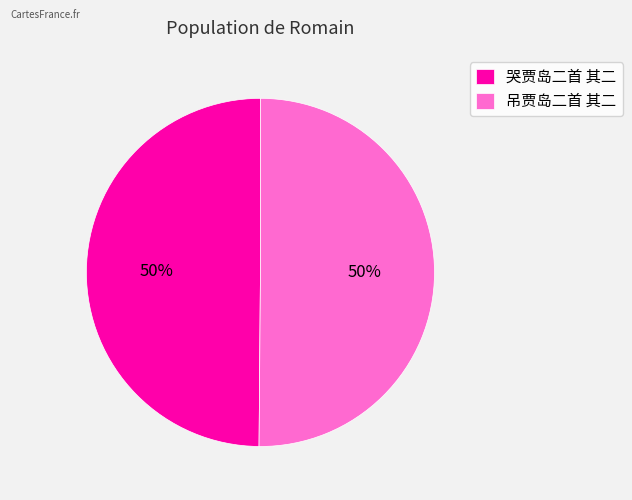

What percentage is the 哭贾岛二首 其二 slice, to the nearest percent?

50%